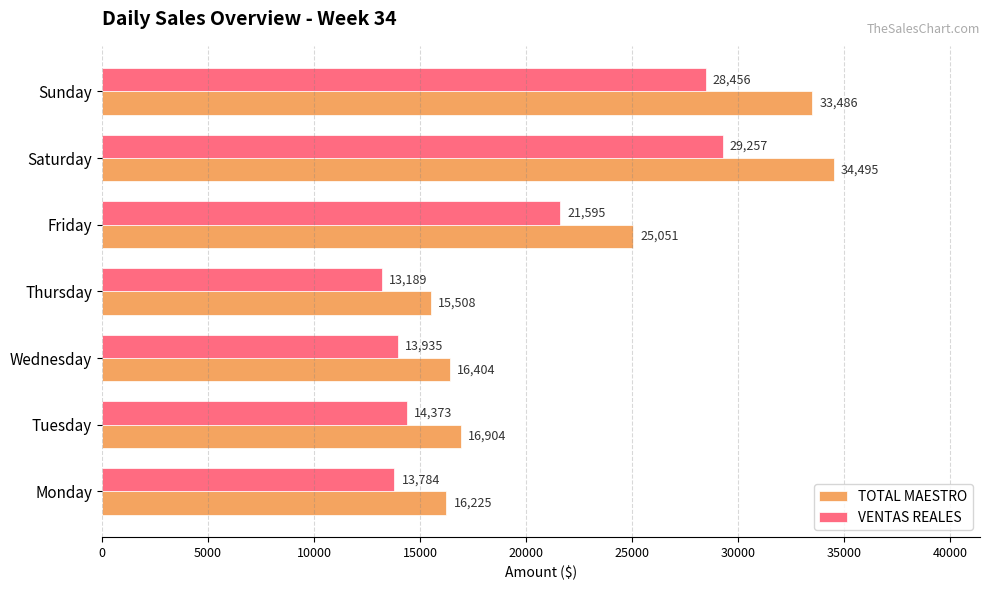

How many series are shown in this chart?

2